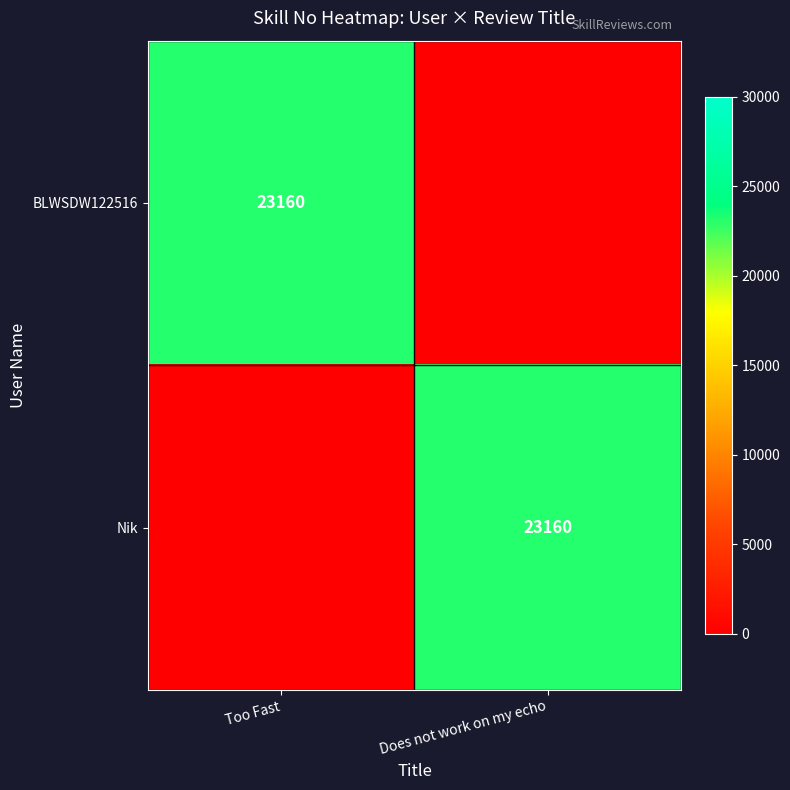

True or false: Nik has a value of 23160 at Does not work on my echo.

True